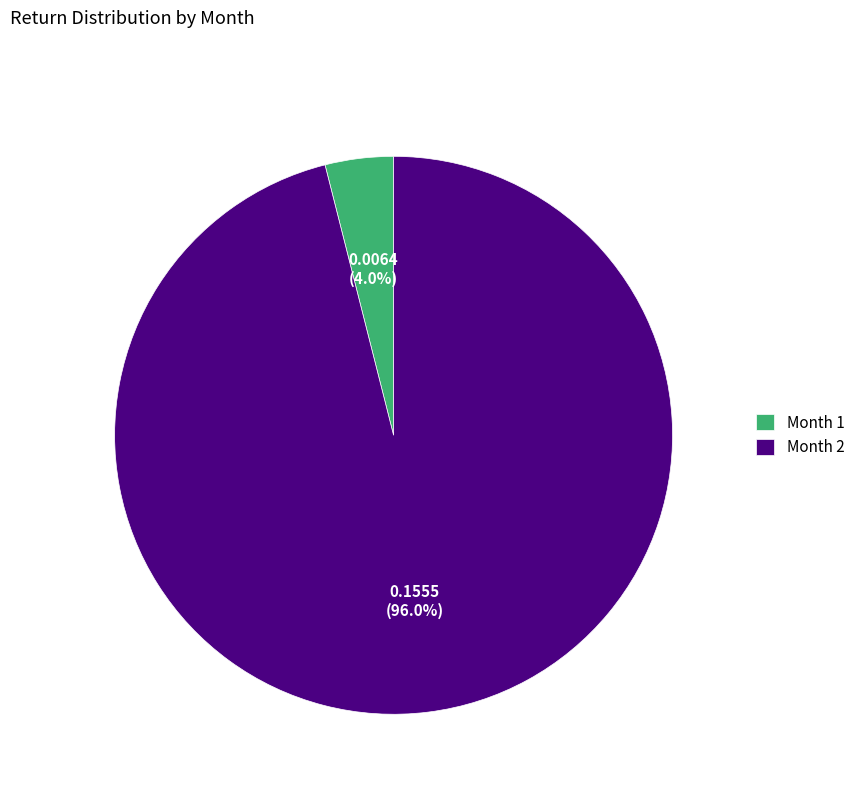

Rank the categories by value from lowest to highest.

Month 1, Month 2